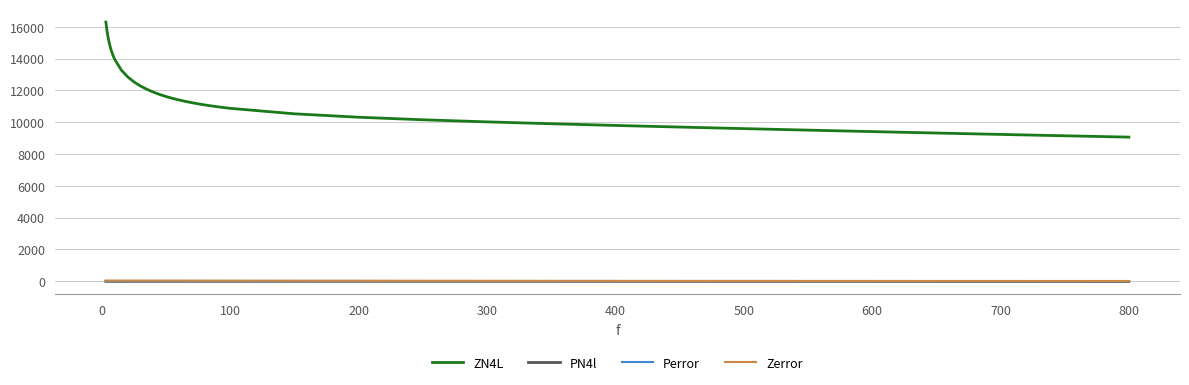

Which series has the largest range (max minus min)?

ZN4L